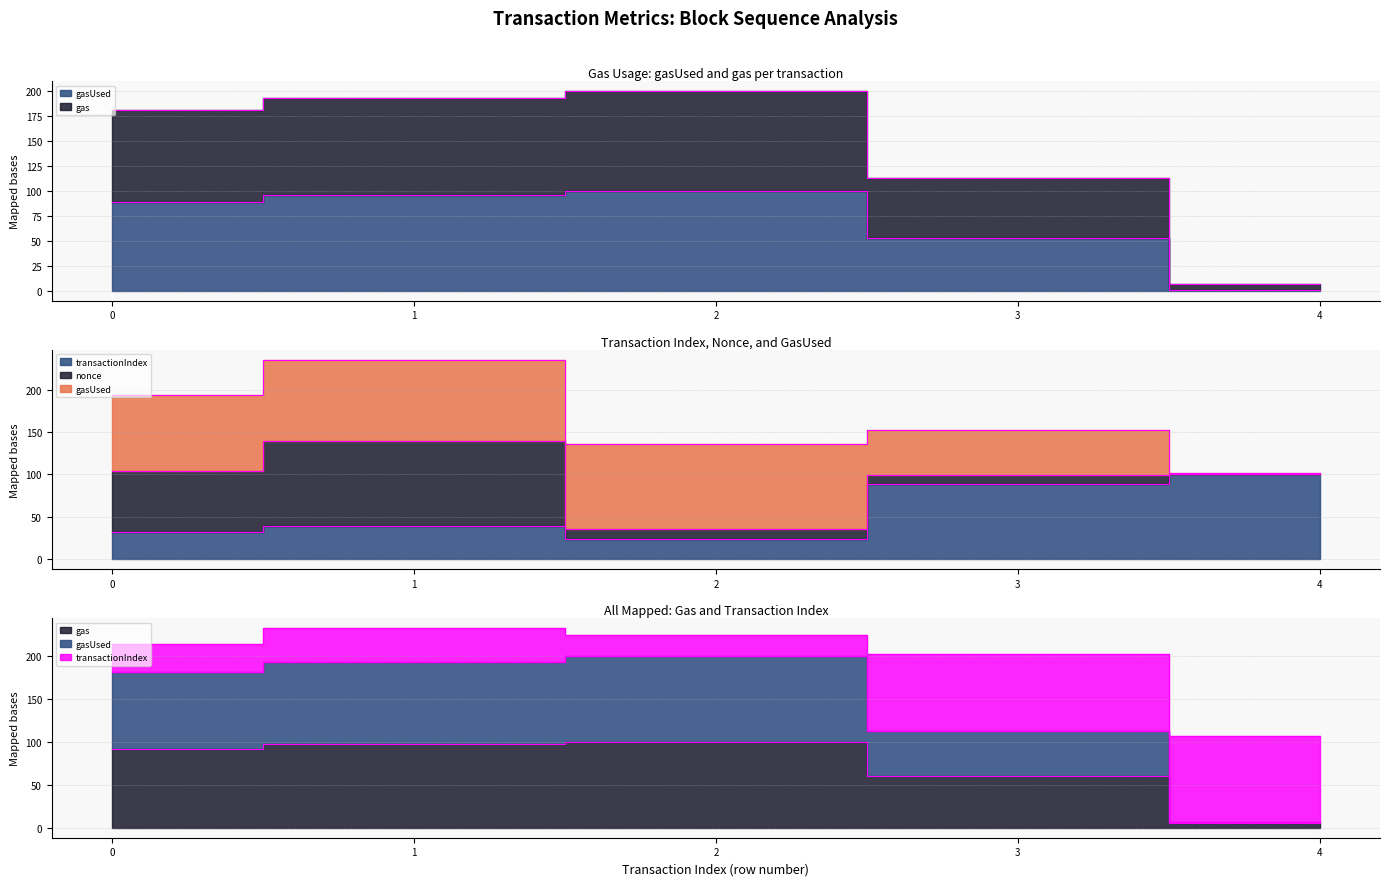

How many interior local peaks does the transactionIndex series have?

1